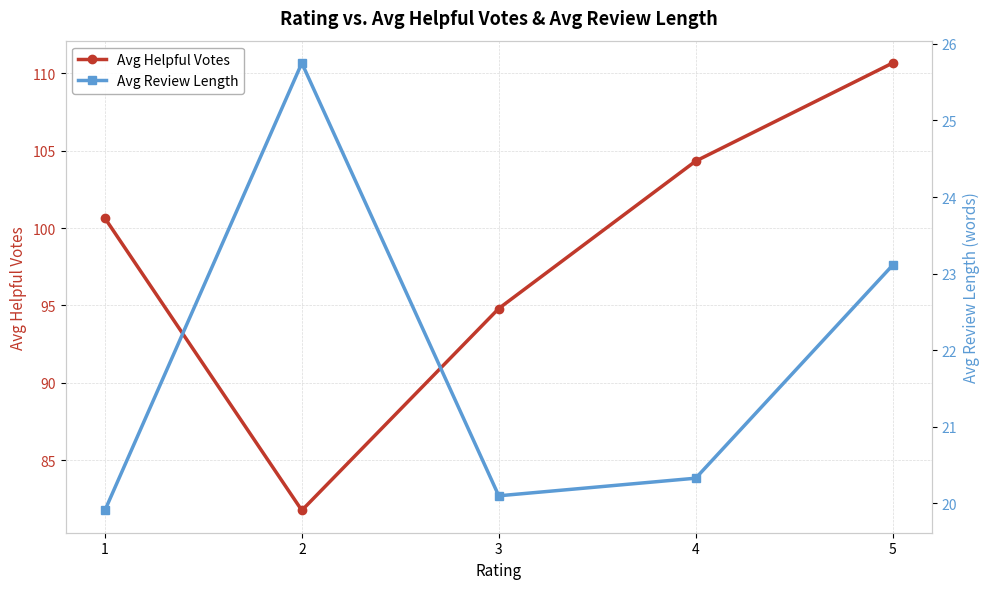

What are all the series names shown in the legend?

Avg Helpful Votes, Avg Review Length